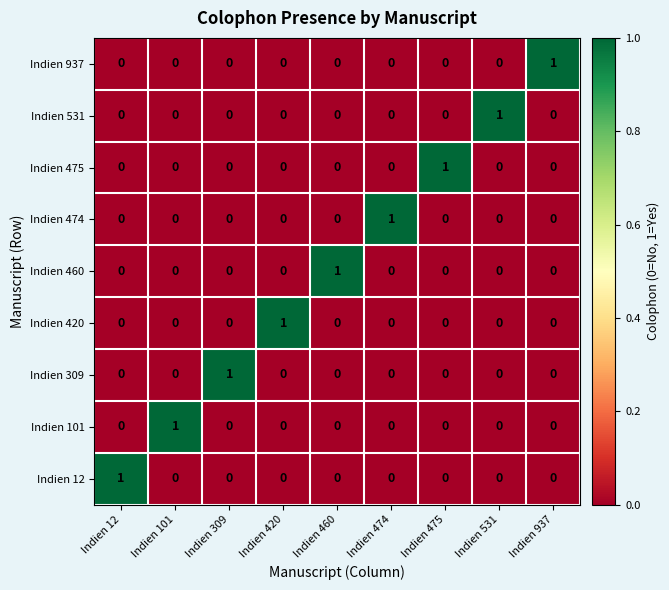

Which category has the highest value in the Indien 475 series?

Indien 475